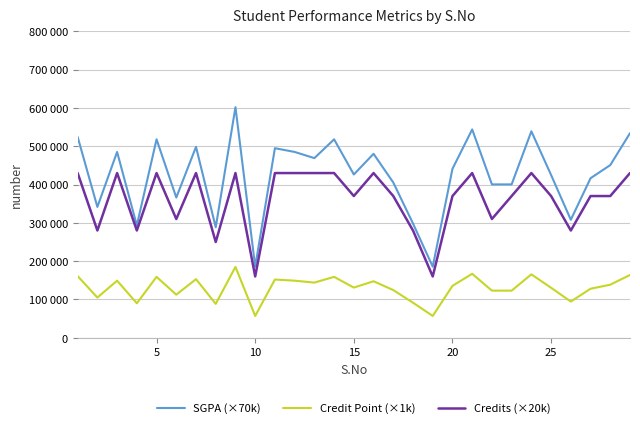

What is the smallest value displayed?

57000.0